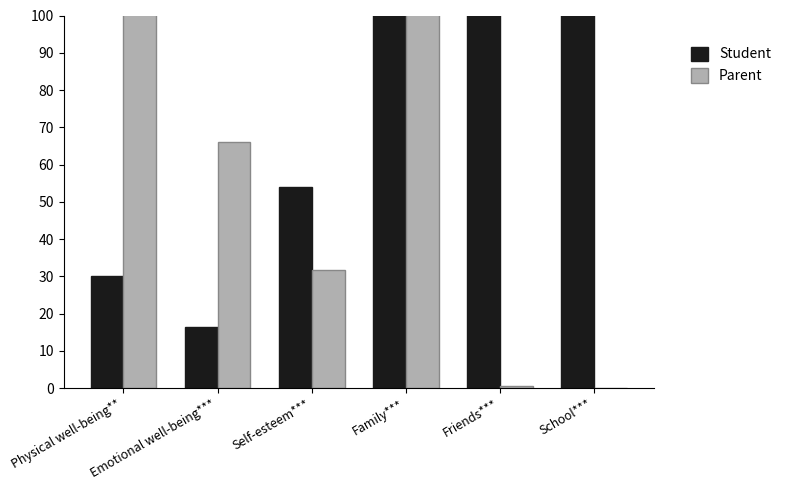

What are all the series names shown in the legend?

Student, Parent